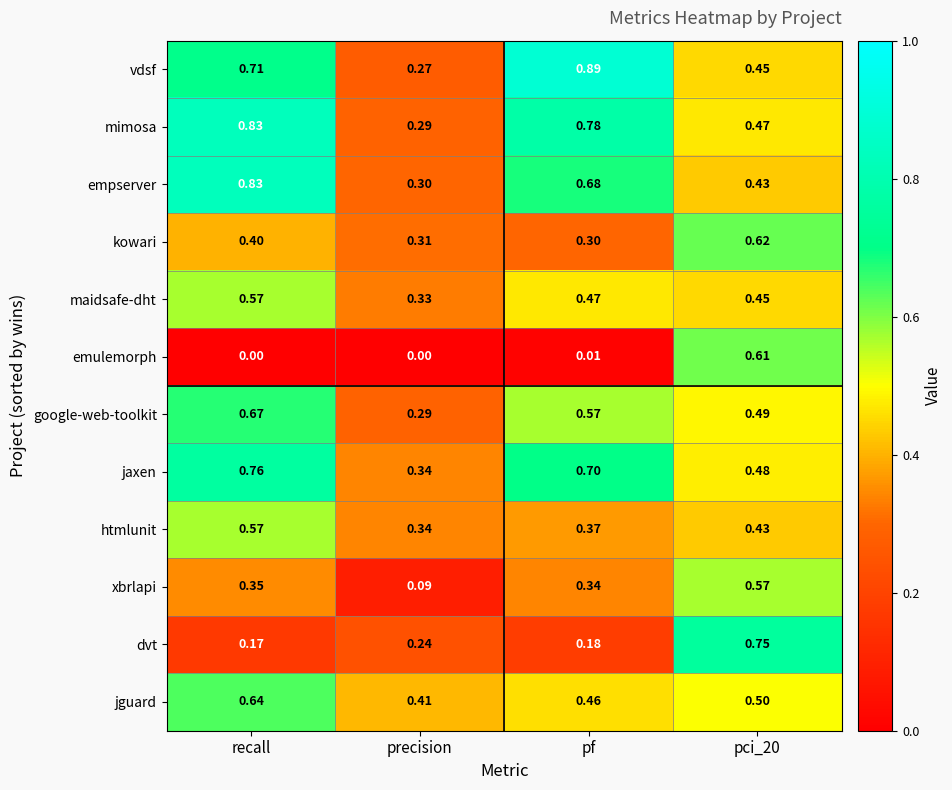

At how many categories does at least one series exceed 0?

4